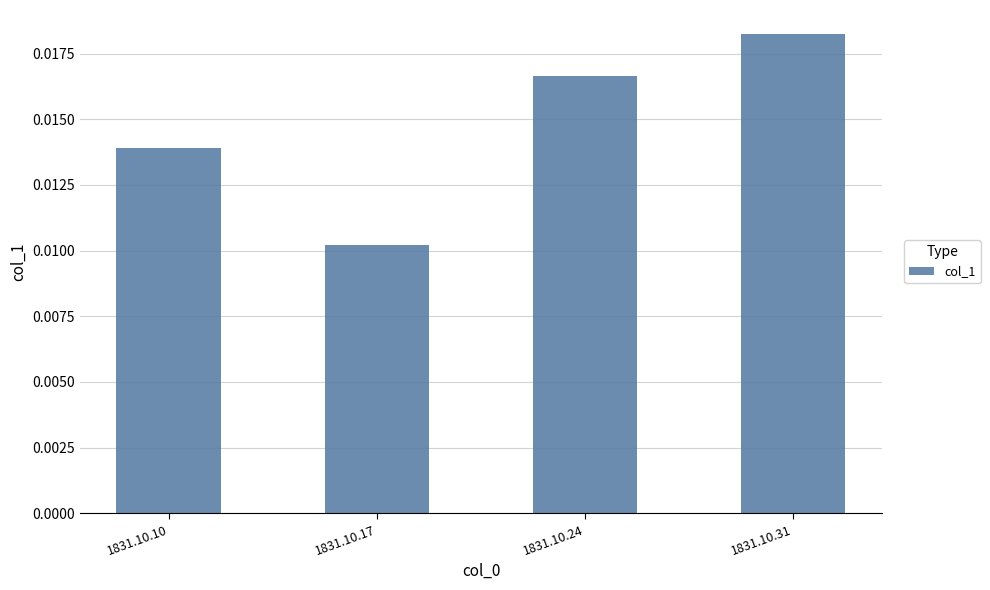

Count the values in the range 0 to 1.

4